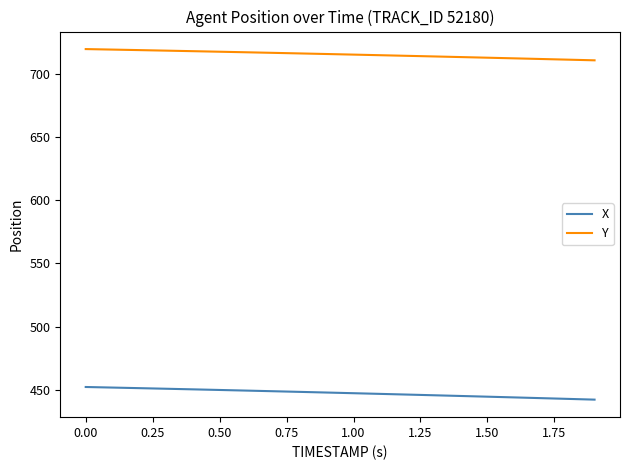

What is the lowest value of the X series?

442.4